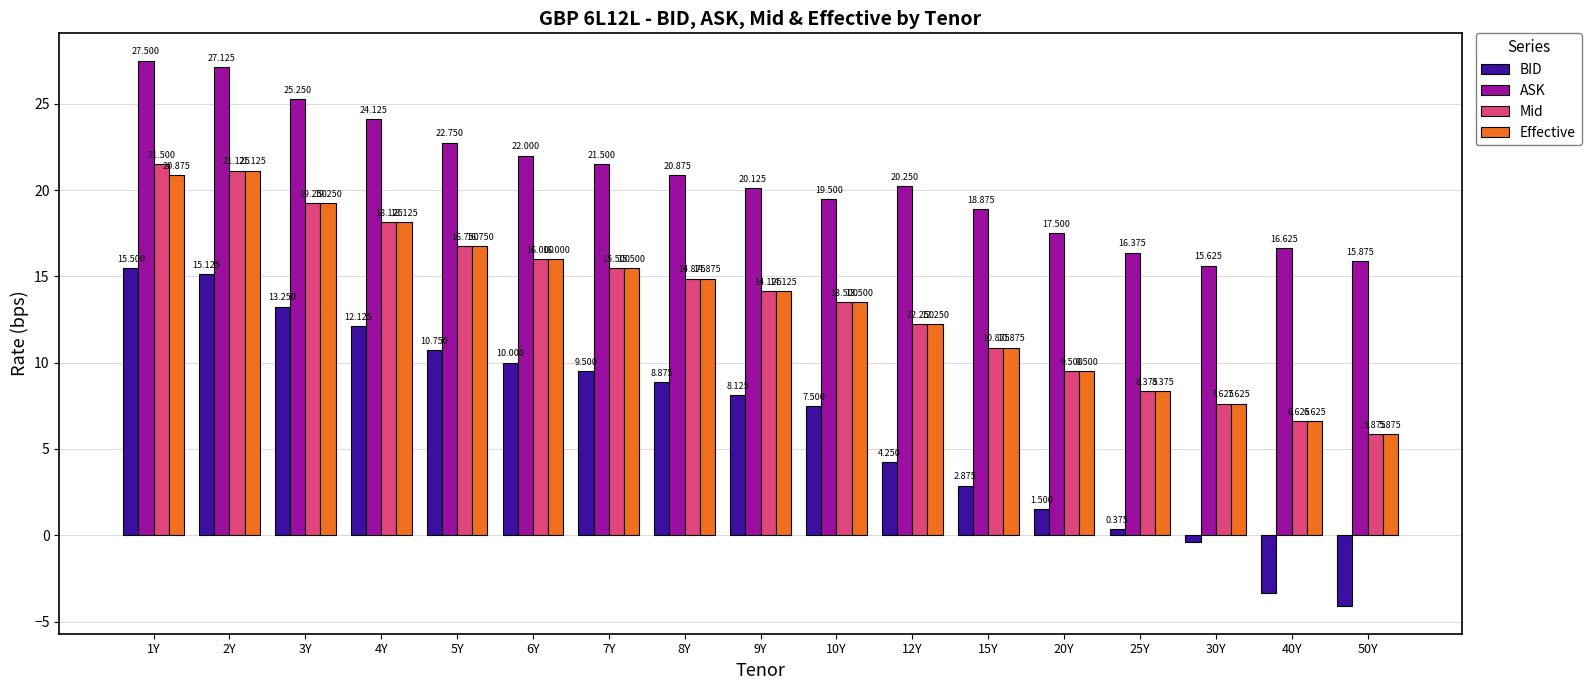

At 1Y, list the series in order from smallest to largest.

BID, Effective, Mid, ASK